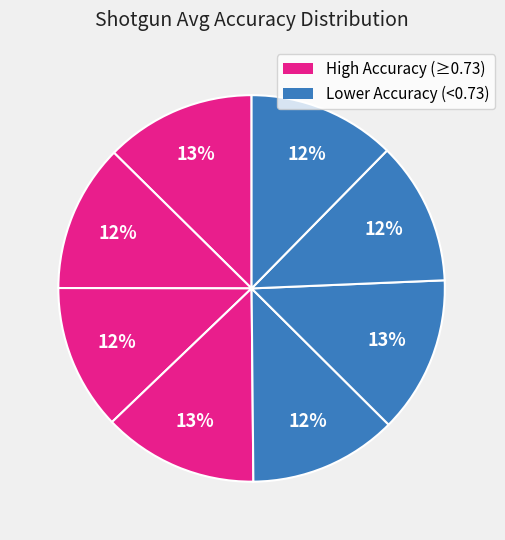

How many segments does this pie chart have?

8